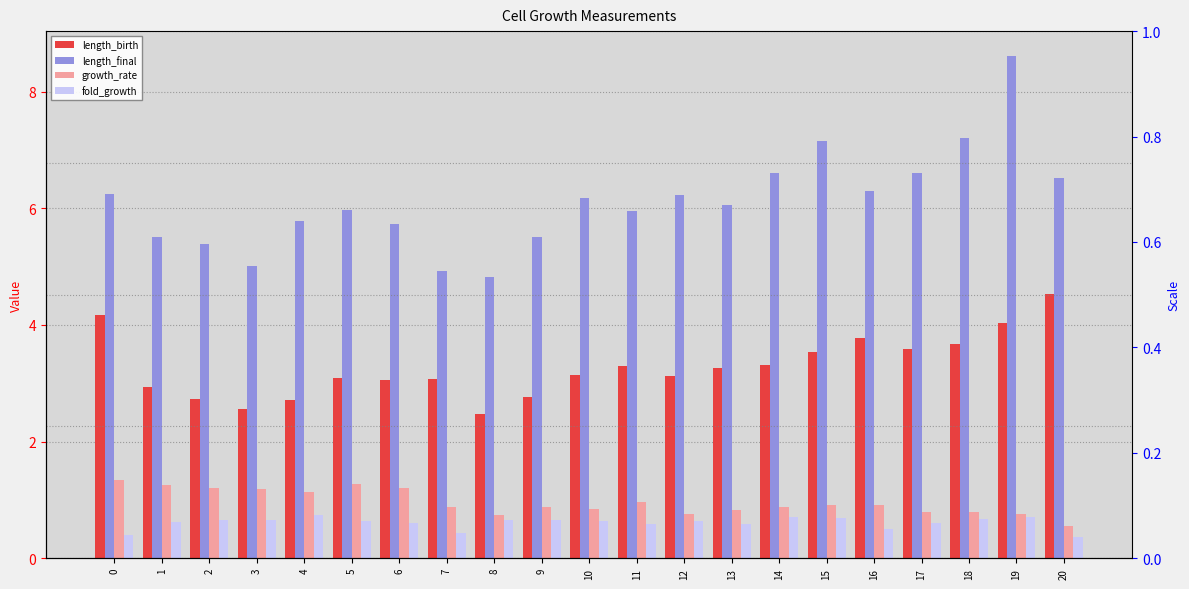

Which series has the largest total across all categories?

length_final